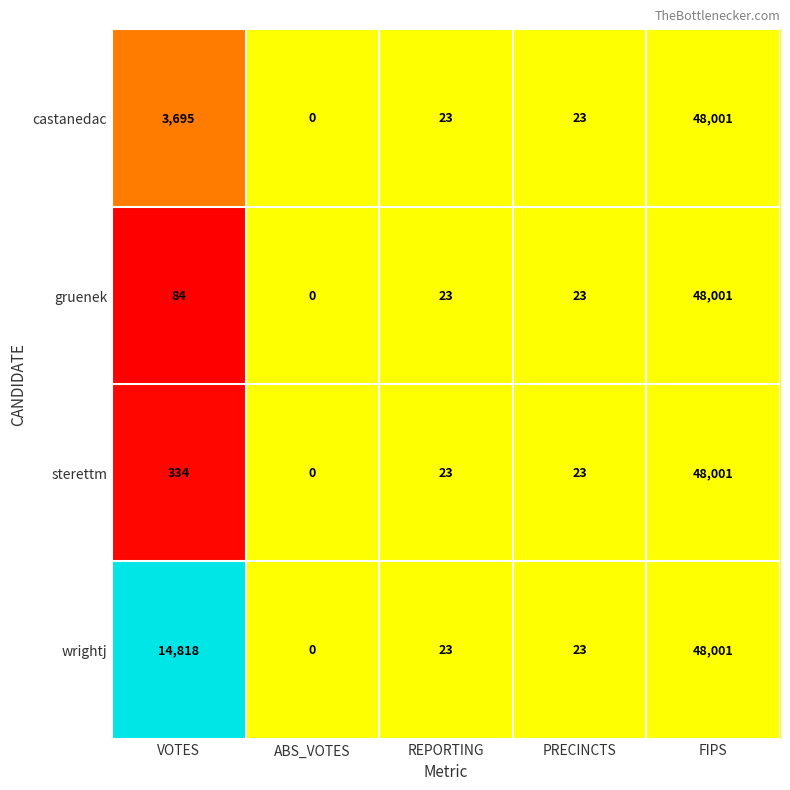

At which category is the sum across all series the highest?

FIPS